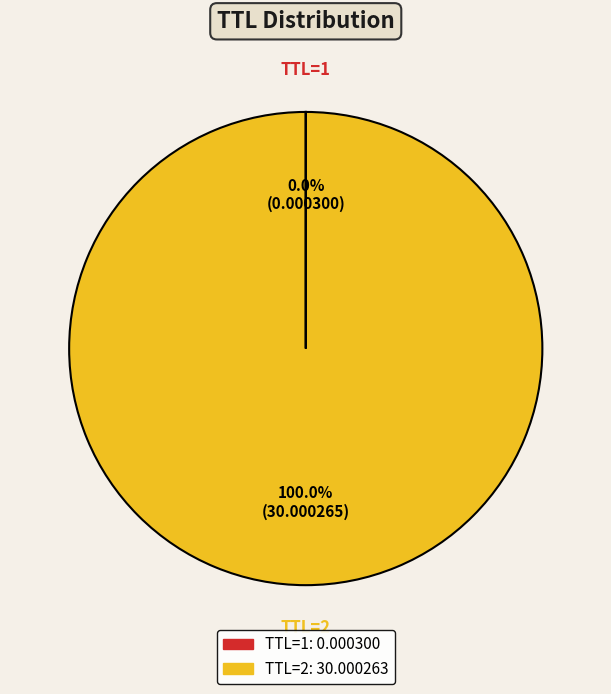

Is there a majority slice in this chart?

Yes